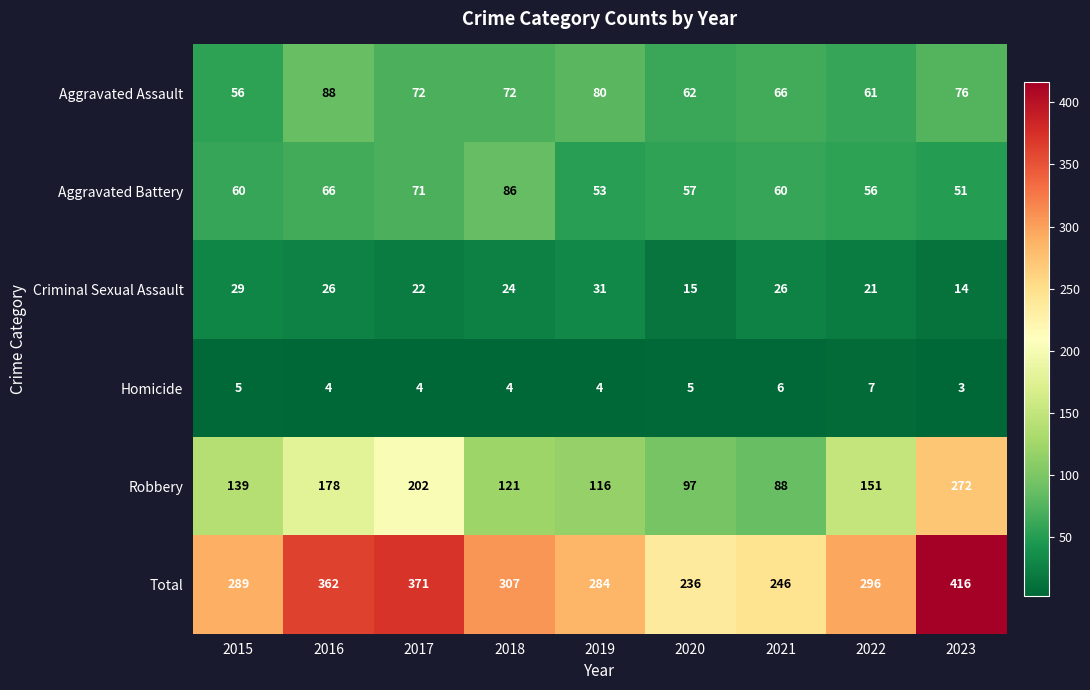

What is the total value across all series at 2022?

592